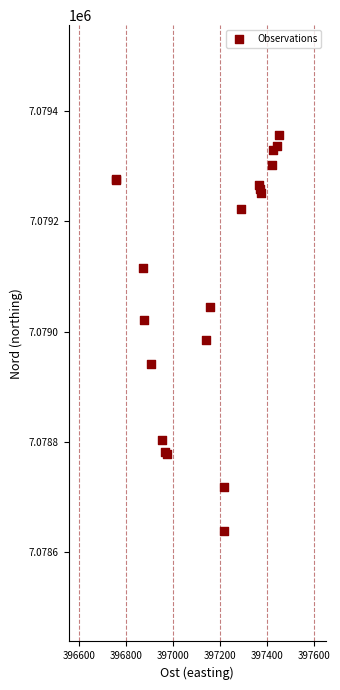

What Y value in the scatter plot is closest to 7078997?

7078985.0